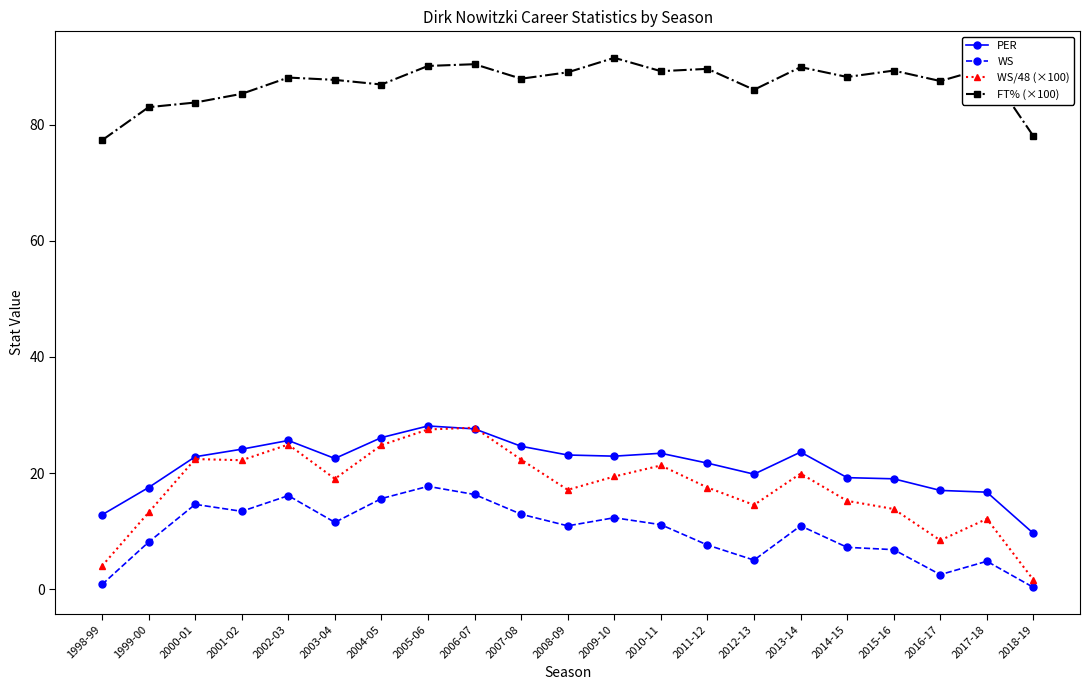

What are all the series names shown in the legend?

PER, WS, WS/48 (×100), FT% (×100)